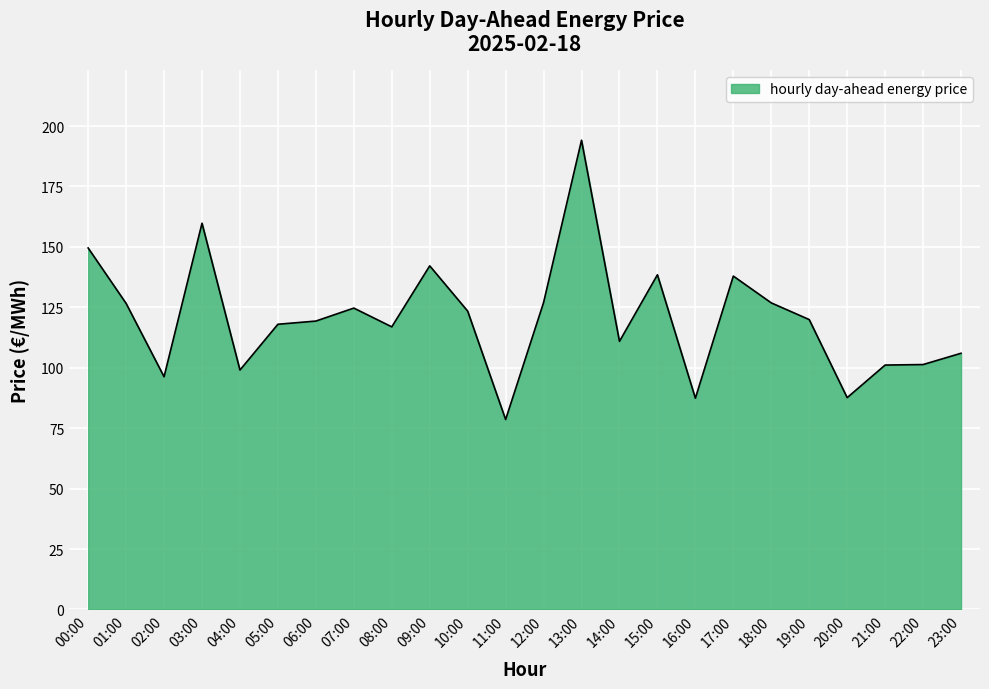

Approximately how many times larger is the value at 07:00 compared to 06:00?

1.0